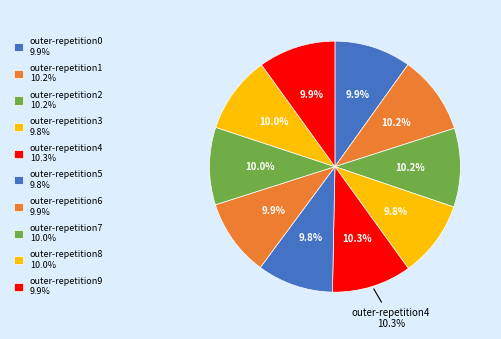

Which has a higher value, outer-repetition6 or outer-repetition9?

outer-repetition9